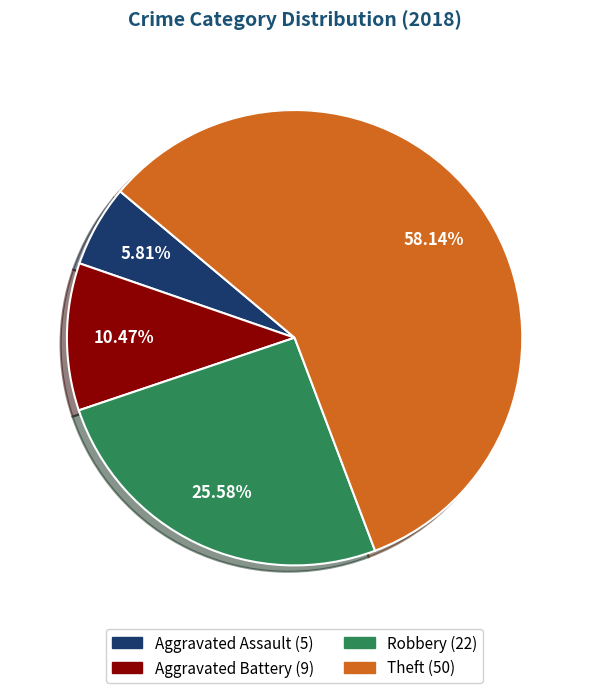

The Aggravated Assault slice represents 11% of the pie. True or false?

False